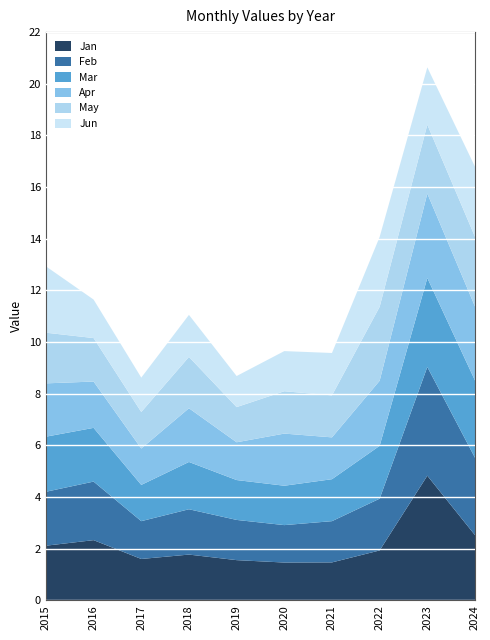

Reading right to left, extract all data points from this chart.

Jan: 2024=2.5	2023=4.8	2022=1.9	2021=1.5	2020=1.5	2019=1.6	2018=1.8	2017=1.6	2016=2.3	2015=2.1
Feb: 2024=3.0	2023=4.2	2022=2.0	2021=1.6	2020=1.4	2019=1.6	2018=1.8	2017=1.5	2016=2.3	2015=2.1
Mar: 2024=3.0	2023=3.4	2022=2.0	2021=1.6	2020=1.5	2019=1.5	2018=1.8	2017=1.4	2016=2.1	2015=2.1
Apr: 2024=2.9	2023=3.3	2022=2.5	2021=1.6	2020=2.0	2019=1.5	2018=2.1	2017=1.4	2016=1.8	2015=2.1
May: 2024=2.7	2023=2.7	2022=2.9	2021=1.6	2020=1.6	2019=1.4	2018=2.0	2017=1.4	2016=1.7	2015=2.0
Jun: 2024=2.7	2023=2.2	2022=2.7	2021=1.6	2020=1.6	2019=1.2	2018=1.6	2017=1.3	2016=1.5	2015=2.6